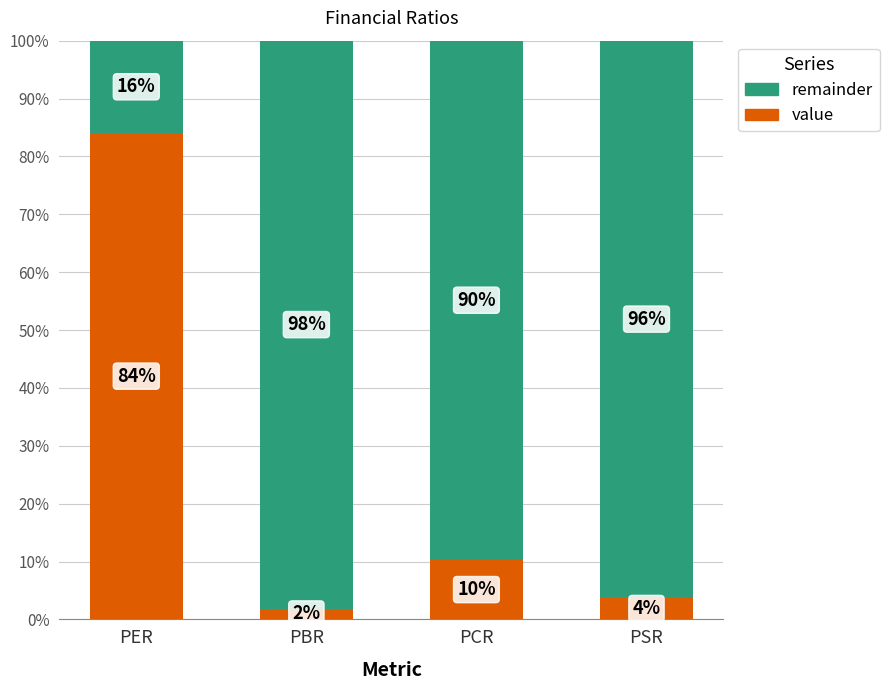

At PSR, list the series in order from smallest to largest.

value, remainder